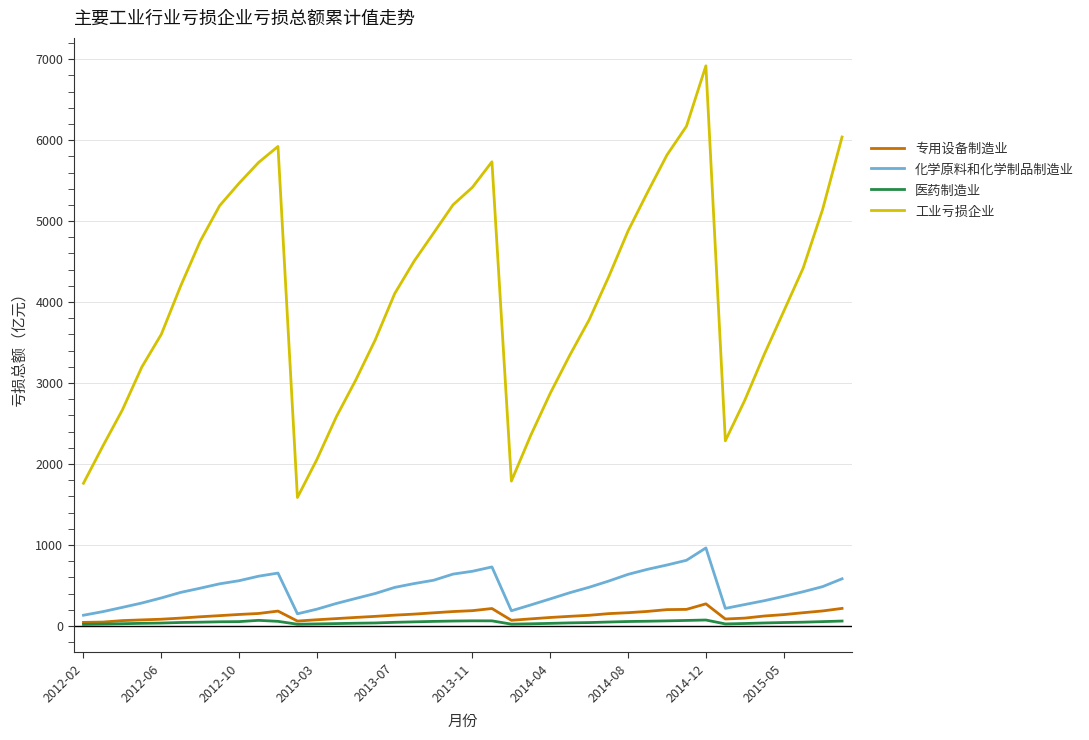

True or false: 工业亏损企业 and 专用设备制造业 cross at least once.

False